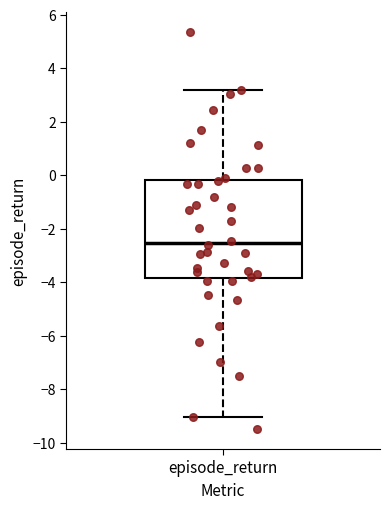

Read this box plot against the y-axis: the position of the median line, the range covered by the box, and the ends of both whiskers. The values are not printed on the chart, so give them approximately, as read against the axis.

median -2.6, box -3.8 to -0.2, whiskers -9.0 to 3.2